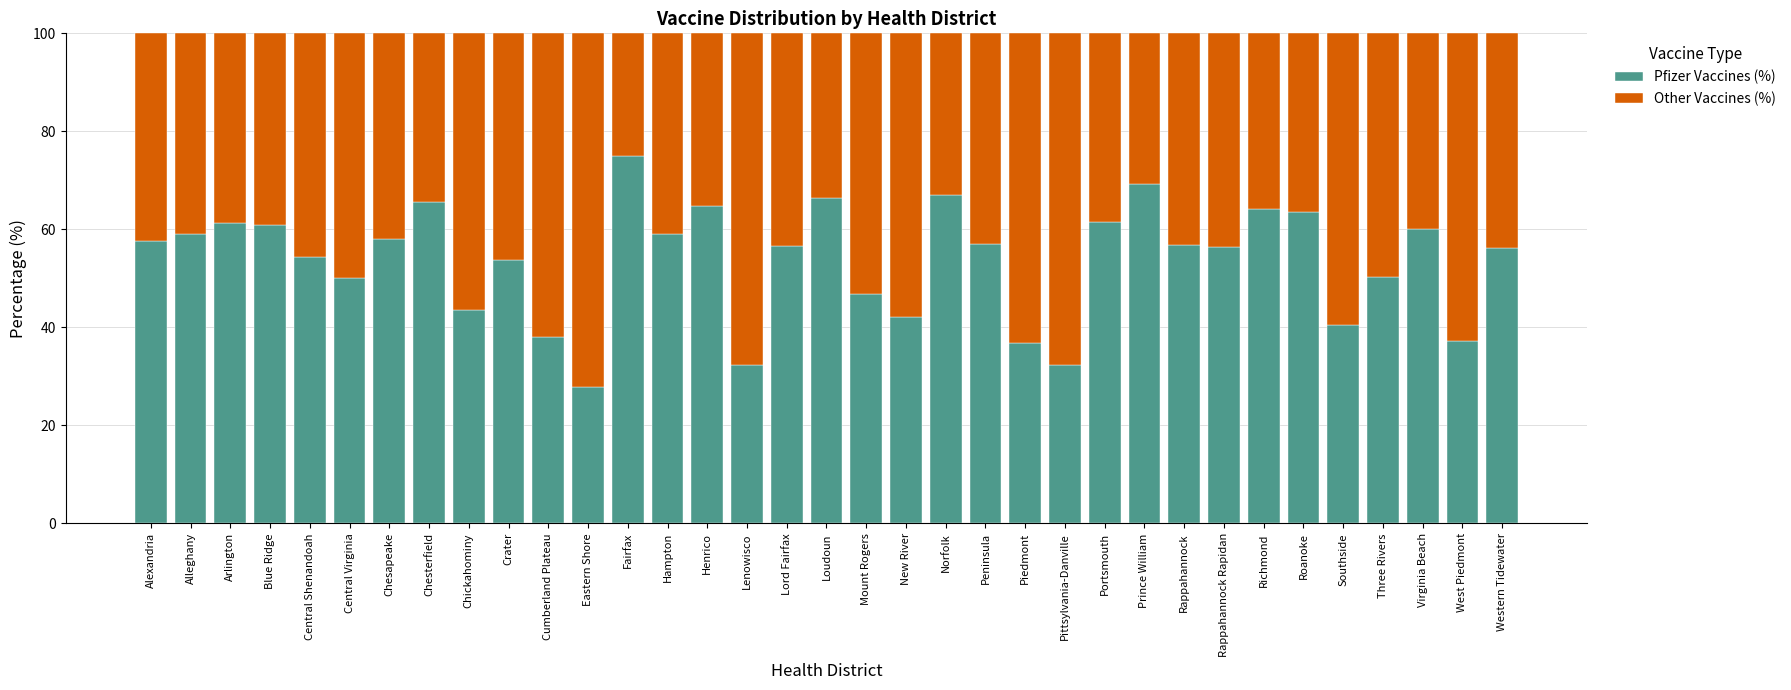

What is the lowest value of the Pfizer Vaccines (%) series?

27.9